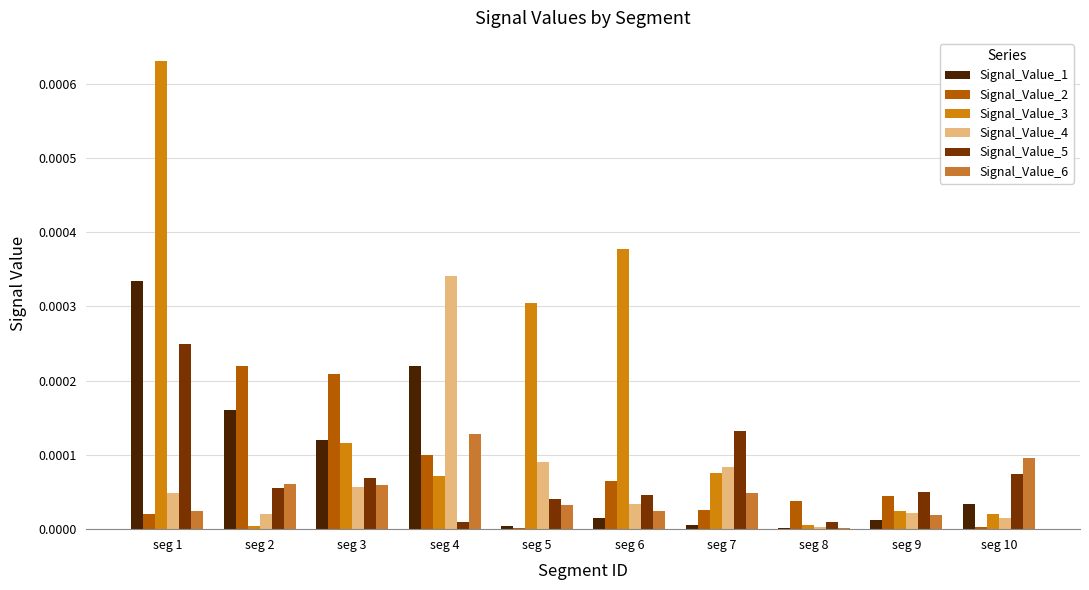

Which series has the largest total across all categories?

Signal_Value_3